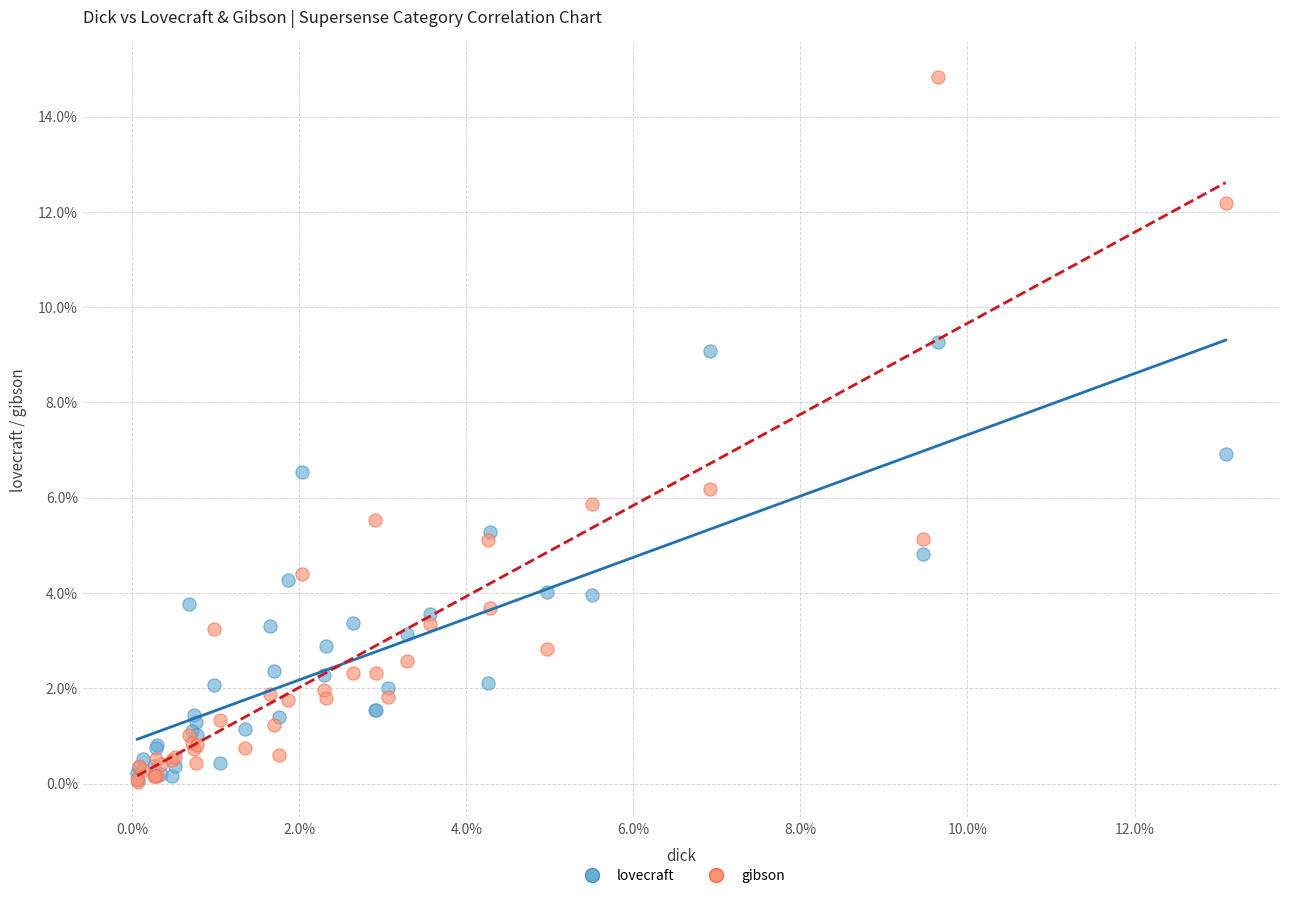

Which series has the largest Y range (max minus min)?

gibson